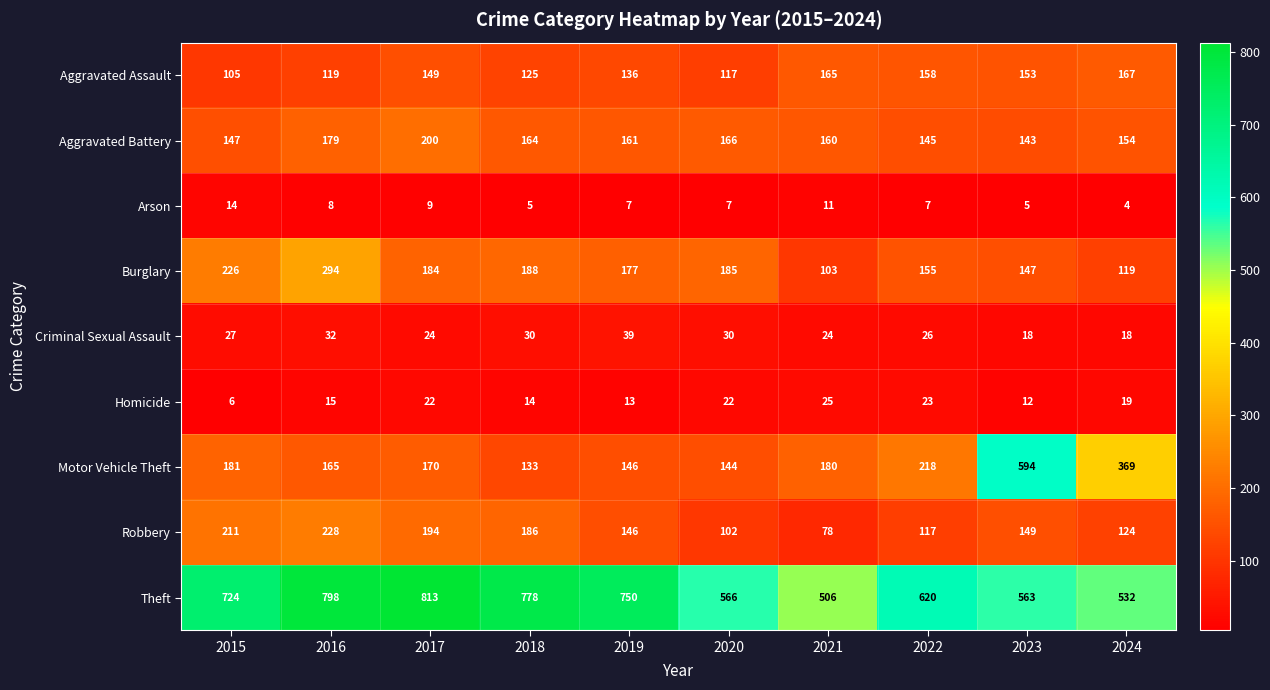

What is the smallest value displayed?

4